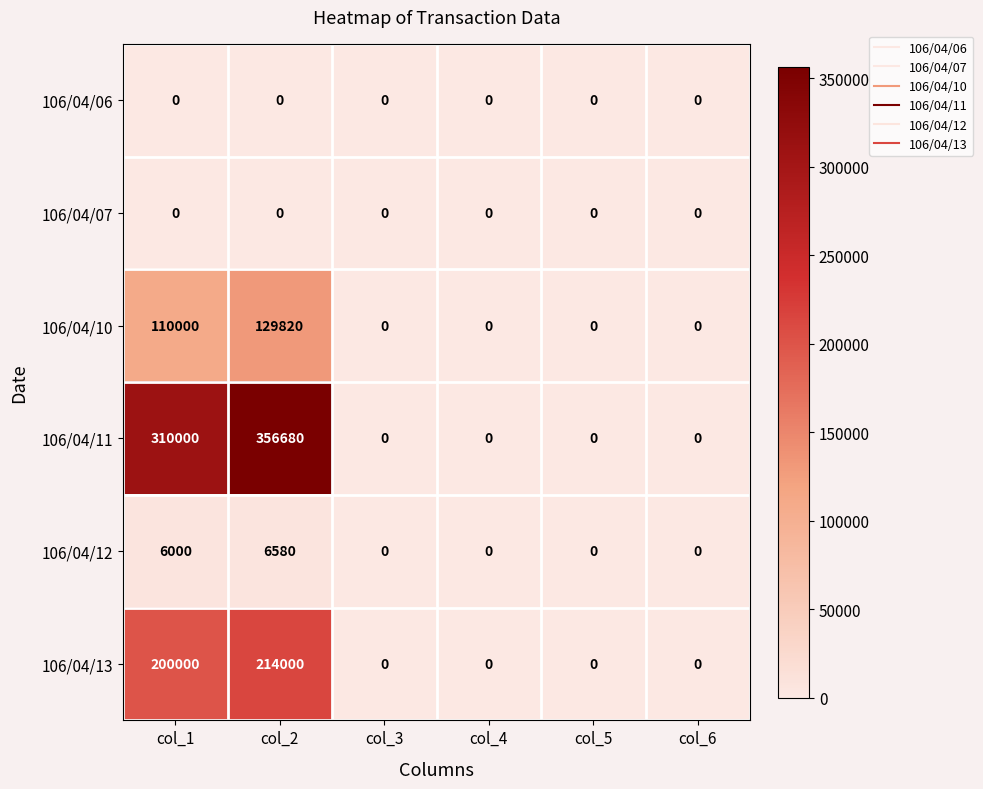

Is the value of 106/04/10 at col_2 greater than the value of 106/04/13 at col_4?

Yes